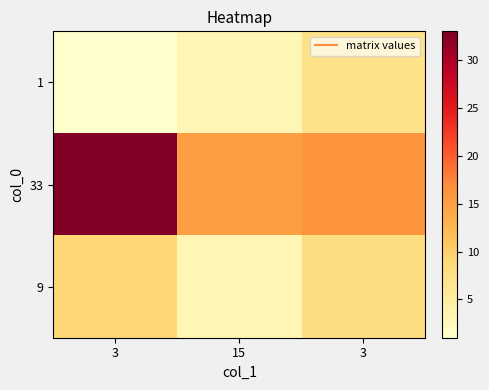

List the series in order of their peak value, highest first.

33, 9, 1